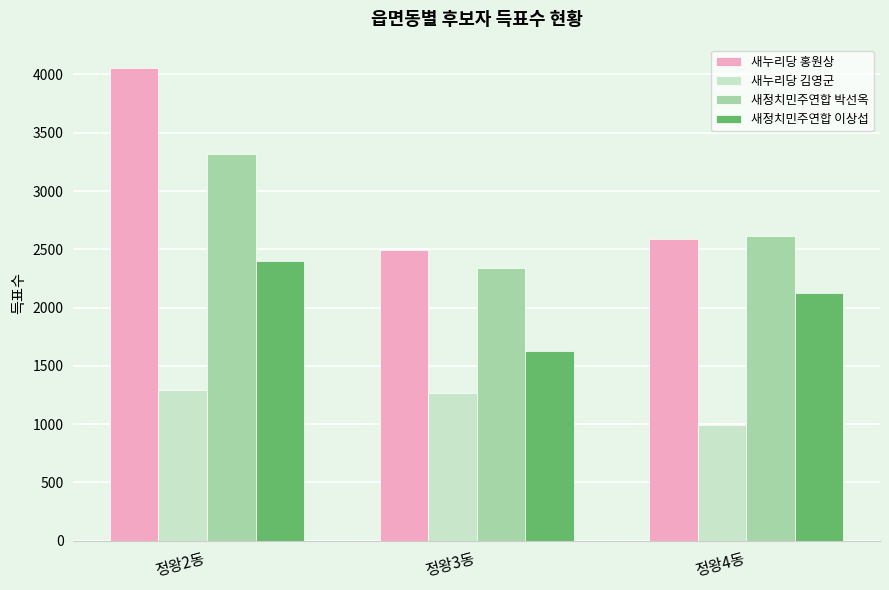

Does the chart contain any negative values?

No